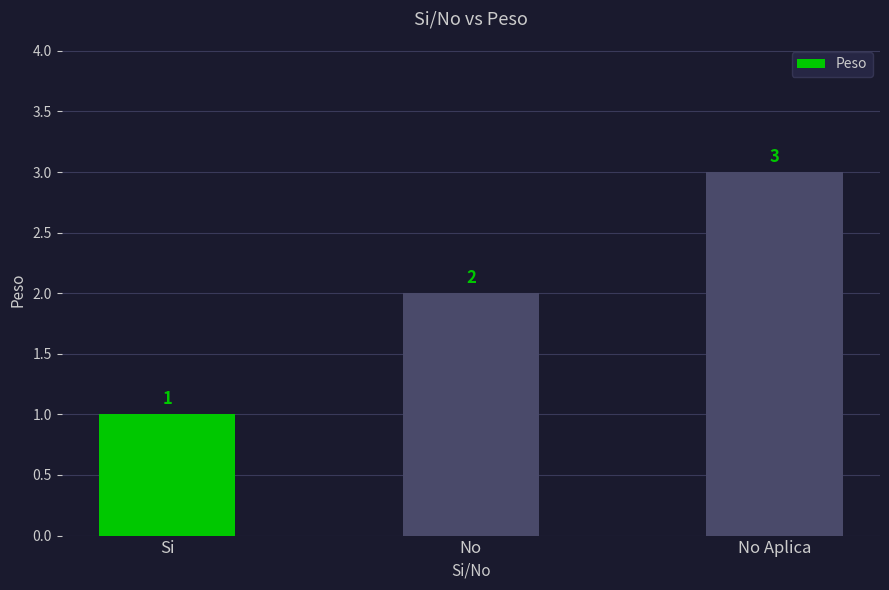

What is the difference between the values at No Aplica and Si?

2